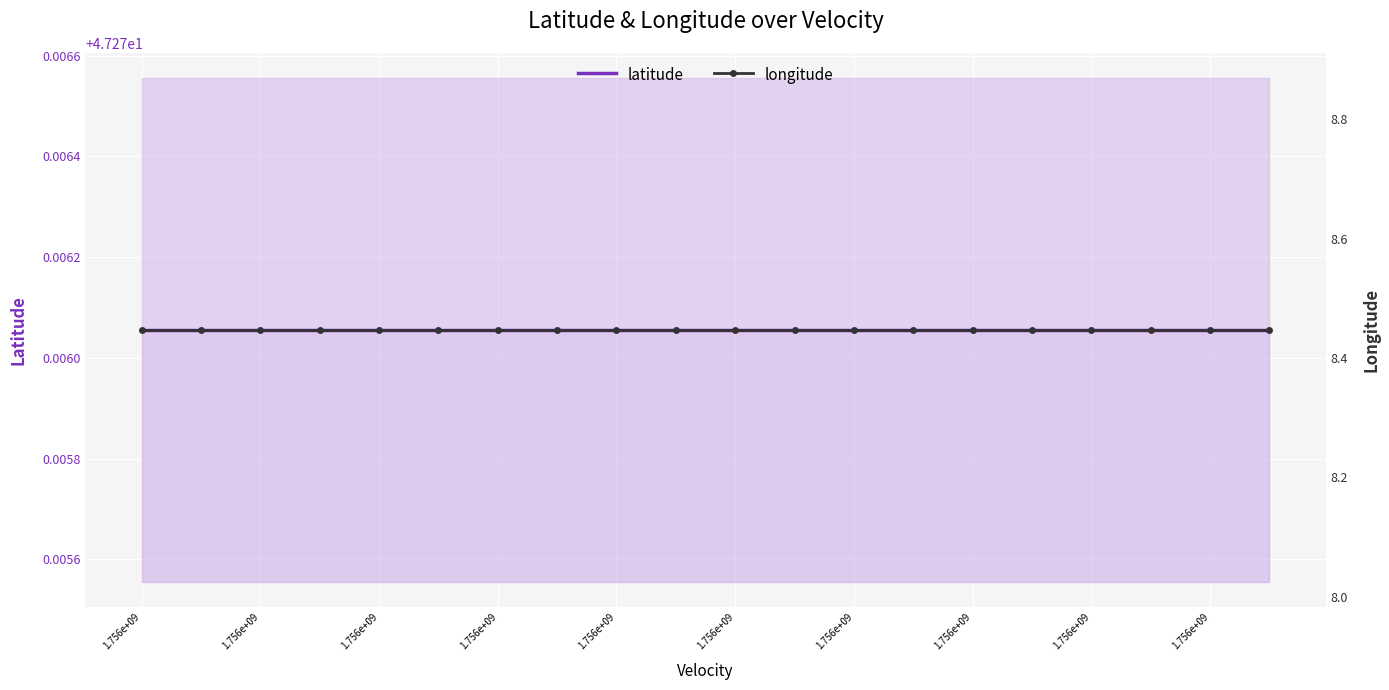

What is the lowest value of the latitude series?

47.3